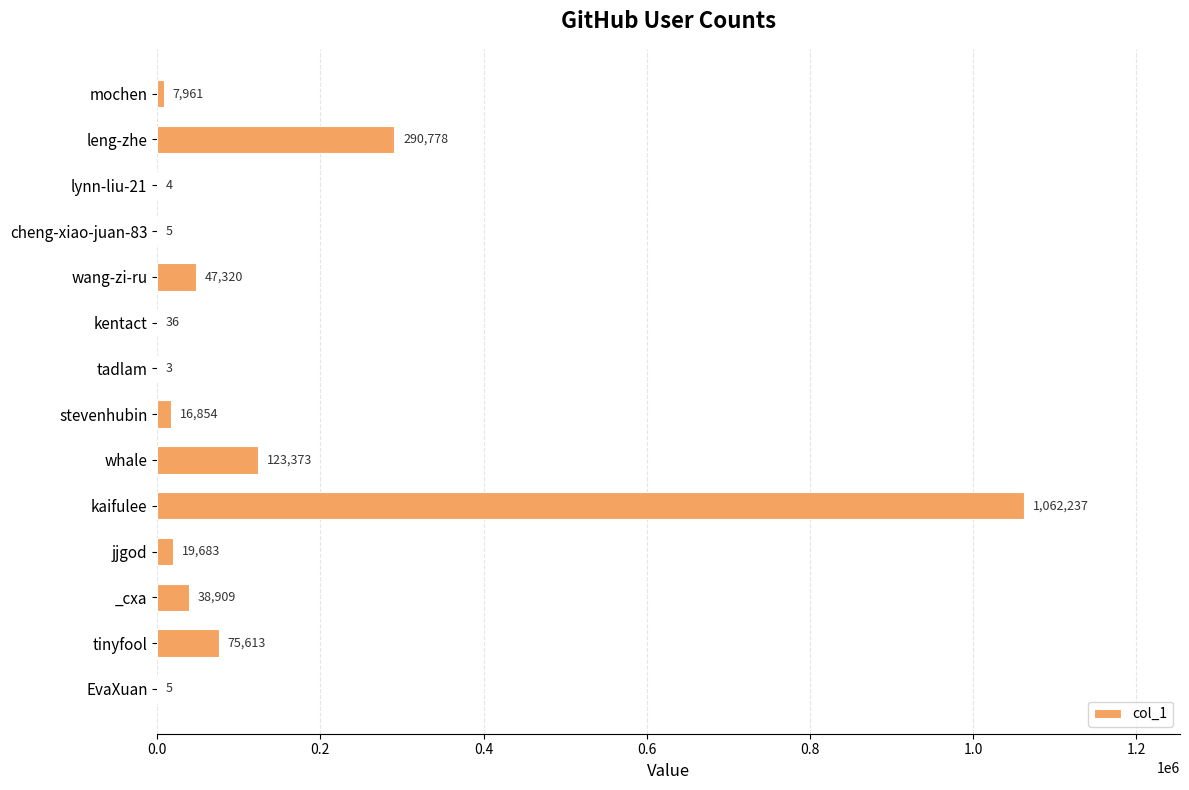

What is the average value?

120199